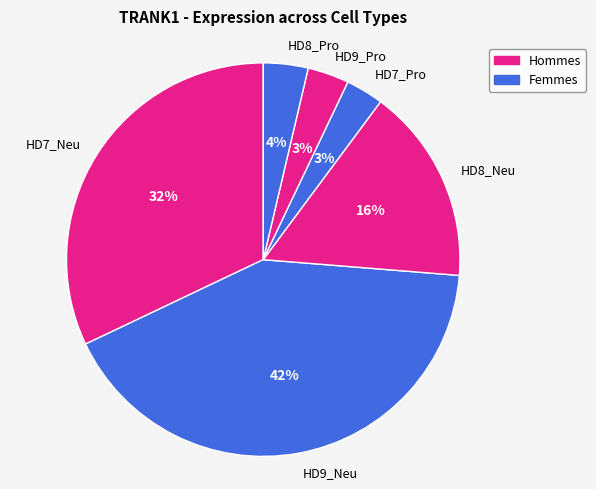

Count the number of slices in the pie.

6